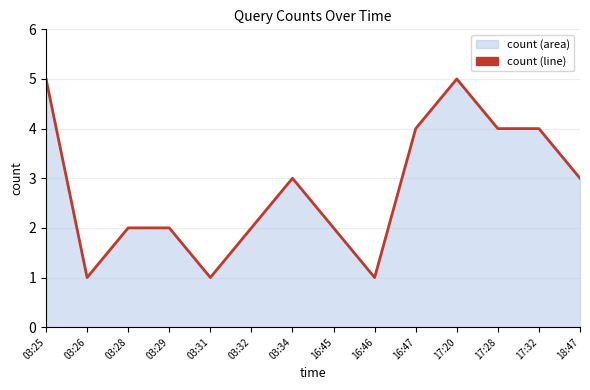

True or false: the data shows 1 at 03:25.

False